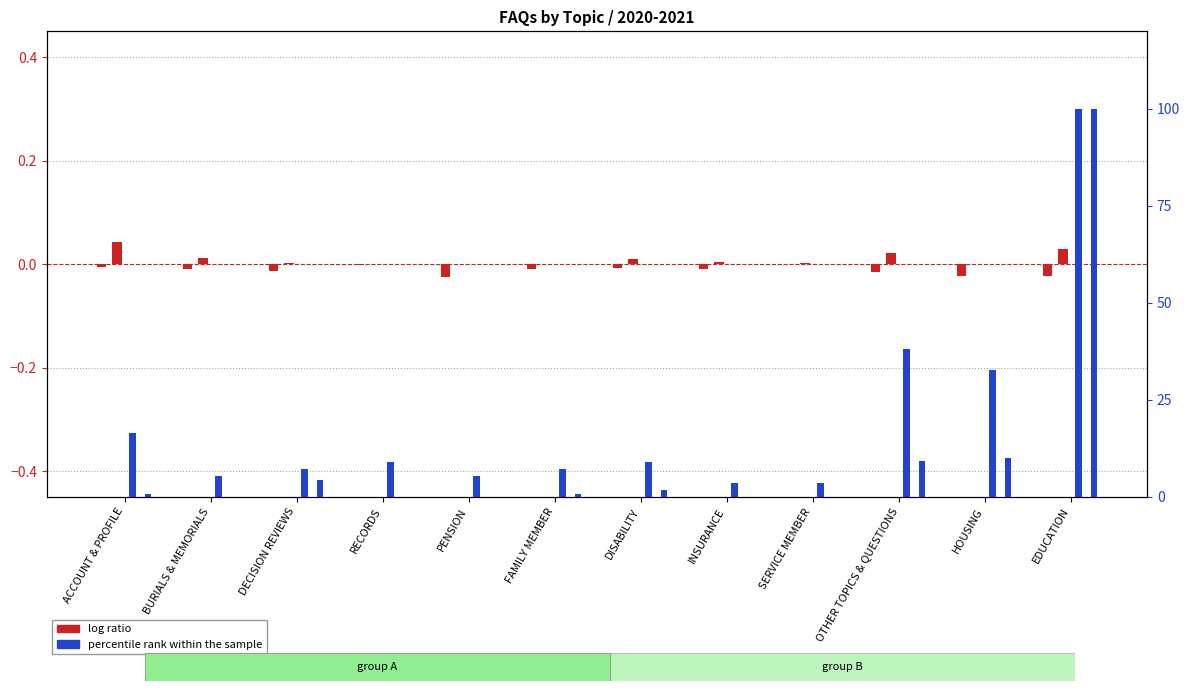

Reading right to left, what are all the values shown in this chart?

FAQS COVERED BY TIER 1 CONTENT: EDUCATION=-0.0	HOUSING=-0.0	OTHER TOPICS & QUESTIONS=-0.0	SERVICE MEMBER=0.0	INSURANCE=-0.0	DISABILITY=-0.0	FAMILY MEMBER=-0.0	PENSION=-0.0	RECORDS=-0.0	DECISION REVIEWS=-0.0	BURIALS & MEMORIALS=-0.0	ACCOUNT & PROFILE=-0.0
R&S ARTICLES ON THIS TOPIC: EDUCATION=0.0	HOUSING=0.0	OTHER TOPICS & QUESTIONS=0.0	SERVICE MEMBER=0.0	INSURANCE=0.0	DISABILITY=0.0	FAMILY MEMBER=0.0	PENSION=0.0	RECORDS=0.0	DECISION REVIEWS=0.0	BURIALS & MEMORIALS=0.0	ACCOUNT & PROFILE=0.0
FAQS COVERED BY R&S ARTICLES: EDUCATION=100.0	HOUSING=32.7	OTHER TOPICS & QUESTIONS=38.2	SERVICE MEMBER=3.6	INSURANCE=3.6	DISABILITY=9.1	FAMILY MEMBER=7.3	PENSION=5.5	RECORDS=9.1	DECISION REVIEWS=7.3	BURIALS & MEMORIALS=5.5	ACCOUNT & PROFILE=16.4
FAQS NOT MIGRATED: EDUCATION=100.0	HOUSING=9.9	OTHER TOPICS & QUESTIONS=9.3	SERVICE MEMBER=0.0	INSURANCE=0.0	DISABILITY=1.9	FAMILY MEMBER=0.6	PENSION=0.0	RECORDS=0.0	DECISION REVIEWS=4.3	BURIALS & MEMORIALS=0.0	ACCOUNT & PROFILE=0.6